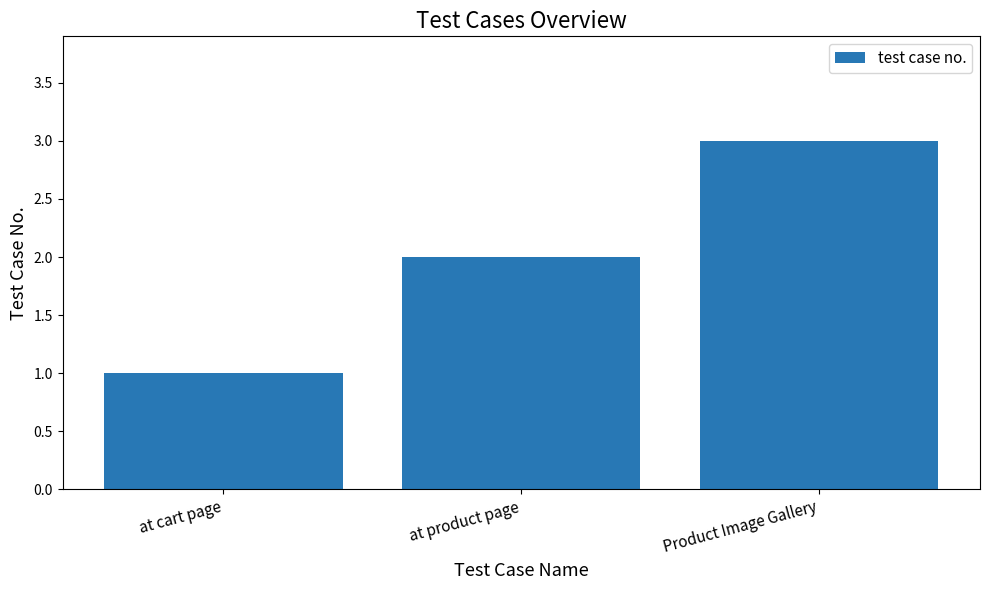

Which label corresponds to the largest value in the chart?

Product Image Gallery